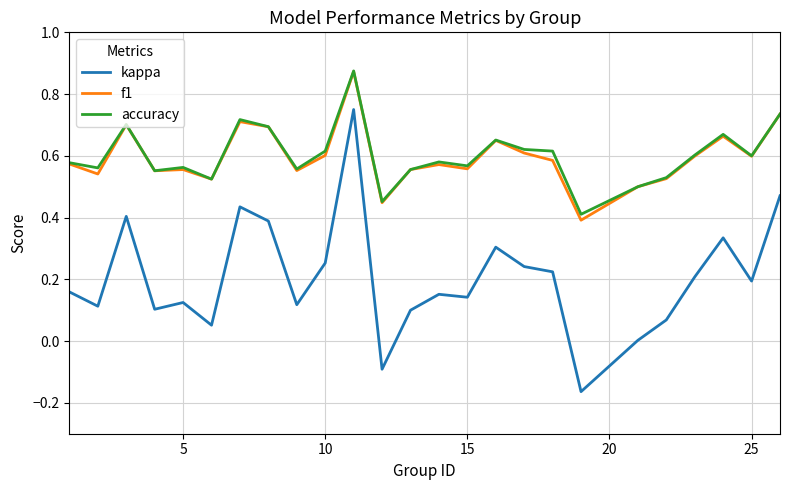

Which series has the widest spread of values?

kappa